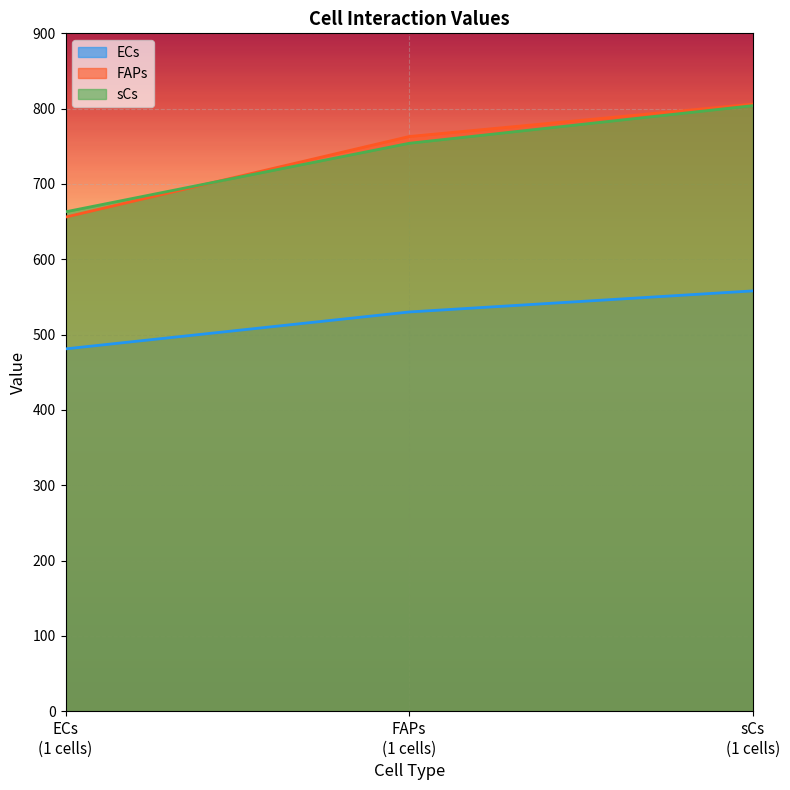

What are all the series names shown in the legend?

ECs, FAPs, sCs